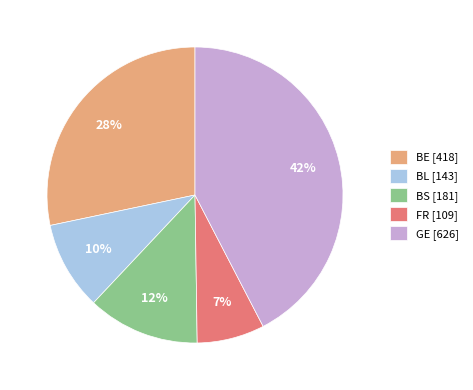

To the nearest percent, what is the difference between the BE and FR slice percentages?

21%